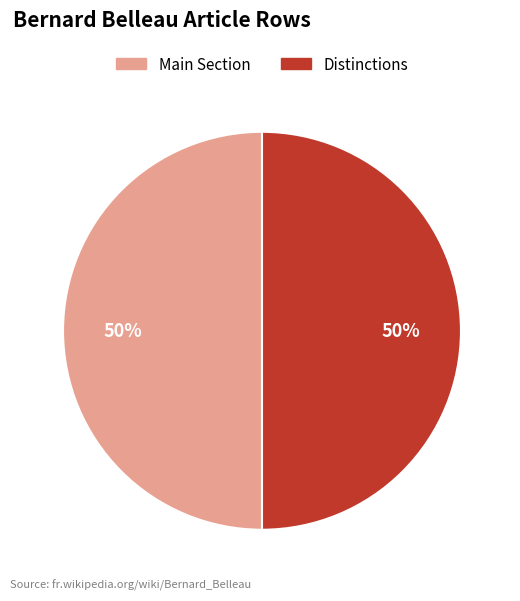

To the nearest percent, what is the combined percentage of Main Section and Distinctions?

100%